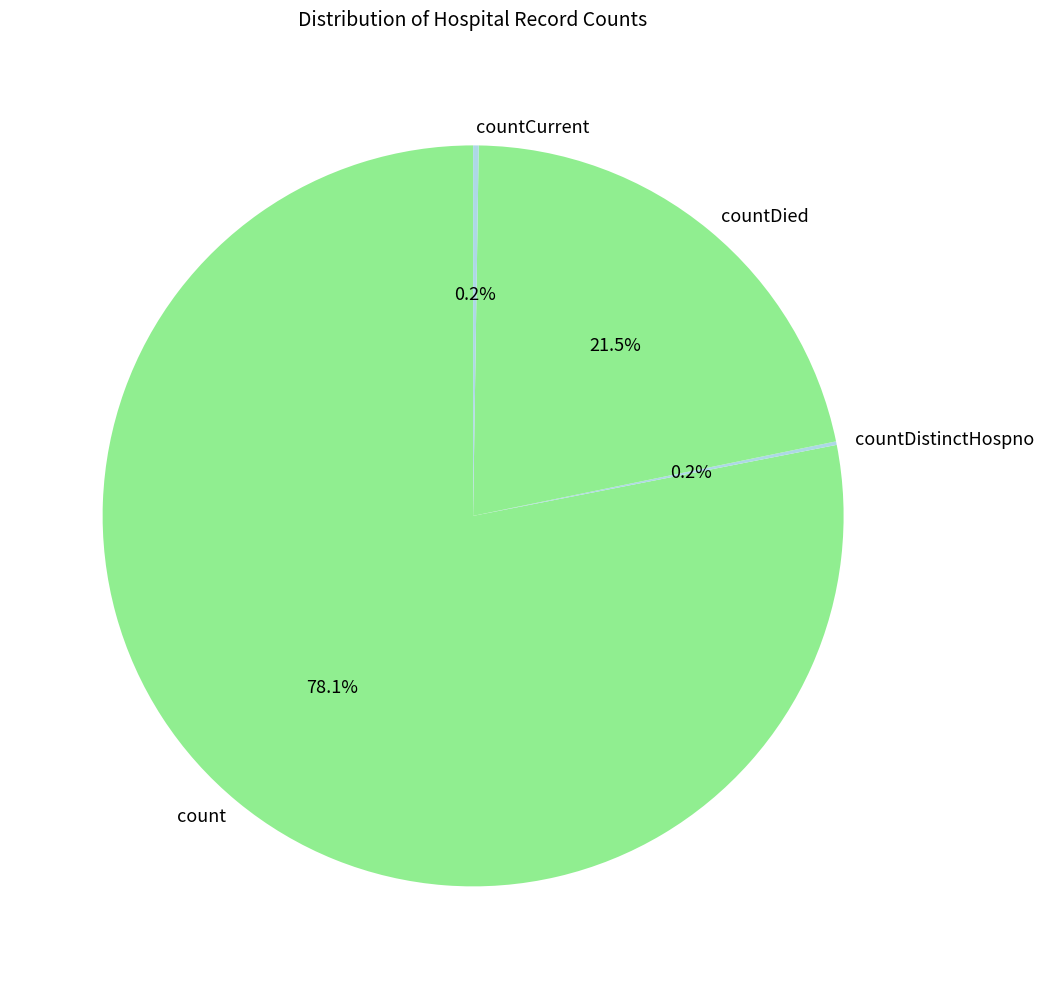

True or false: countDied accounts for 32% of the total.

False